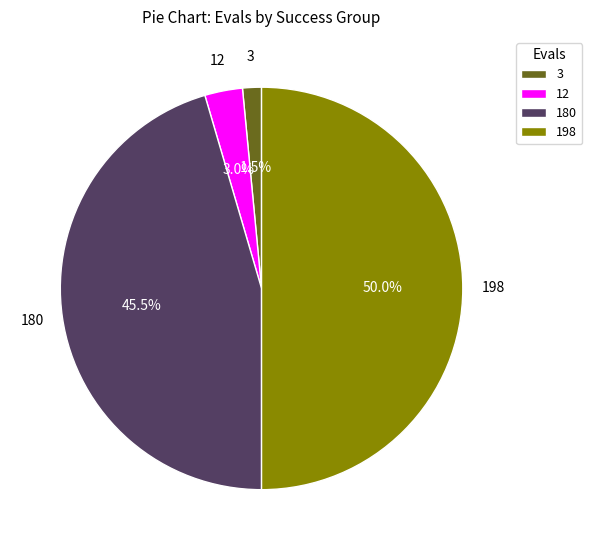

Which slice is the largest?

198